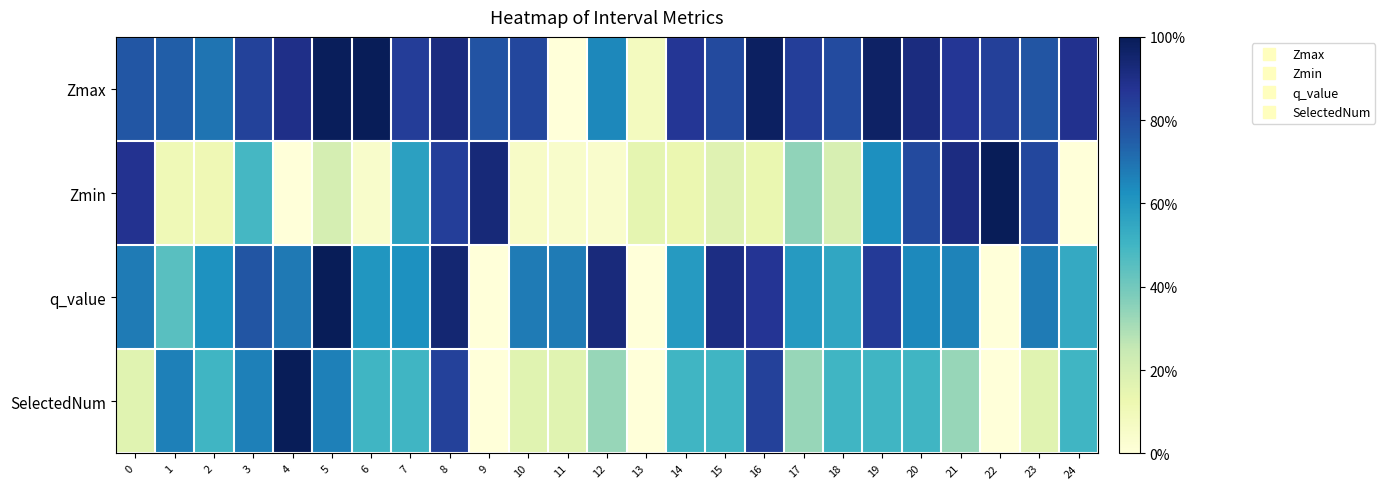

Reading left to right, extract all data points from this chart.

Zmax: 0=0.8	1=0.7	2=0.7	3=0.8	4=0.9	5=1.0	6=1.0	7=0.8	8=0.9	9=0.8	10=0.8	11=0.0	12=0.6	13=0.1	14=0.9	15=0.8	16=1.0	17=0.8	18=0.8	19=1.0	20=0.9	21=0.9	22=0.8	23=0.8	24=0.9
Zmin: 0=0.9	1=0.1	2=0.1	3=0.5	4=0.0	5=0.2	6=0.0	7=0.6	8=0.8	9=0.9	10=0.1	11=0.0	12=0.0	13=0.1	14=0.1	15=0.2	16=0.1	17=0.3	18=0.2	19=0.6	20=0.8	21=0.9	22=1.0	23=0.8	24=0.0
q_value: 0=0.7	1=0.5	2=0.6	3=0.8	4=0.7	5=1.0	6=0.6	7=0.6	8=0.9	9=0.0	10=0.7	11=0.7	12=0.9	13=0.0	14=0.6	15=0.9	16=0.9	17=0.6	18=0.6	19=0.9	20=0.6	21=0.7	22=0.0	23=0.7	24=0.5
SelectedNum: 0=0.2	1=0.7	2=0.5	3=0.7	4=1.0	5=0.7	6=0.5	7=0.5	8=0.8	9=0.0	10=0.2	11=0.2	12=0.3	13=0.0	14=0.5	15=0.5	16=0.8	17=0.3	18=0.5	19=0.5	20=0.5	21=0.3	22=0.0	23=0.2	24=0.5